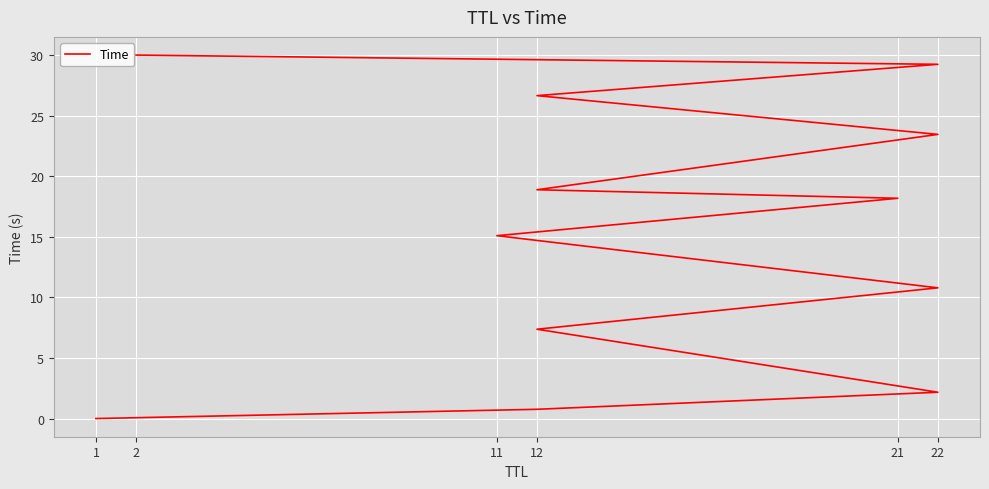

How many lines are shown in the chart?

1